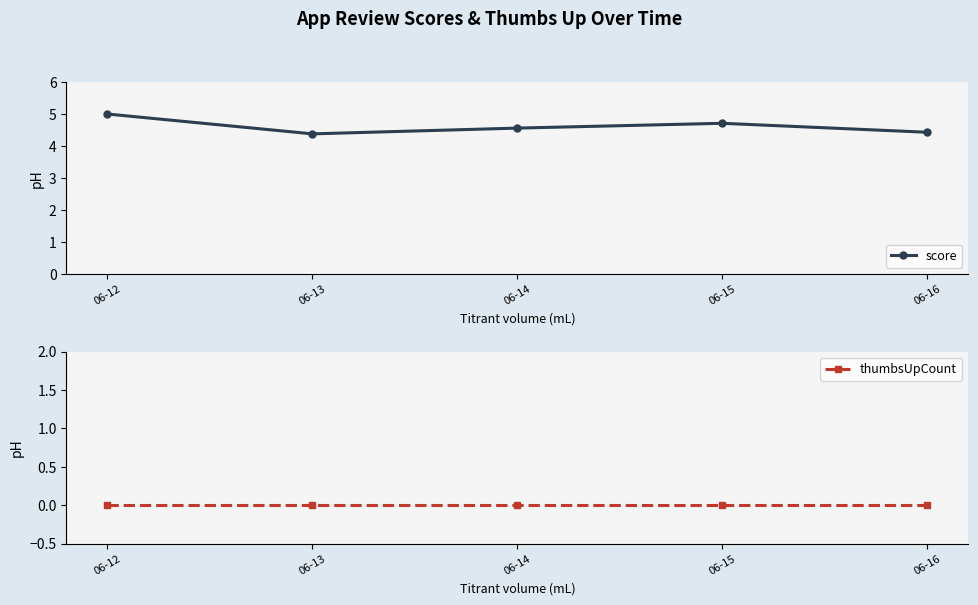

Is the value of thumbsUpCount at 06-13 greater than the value of score at 06-12?

No